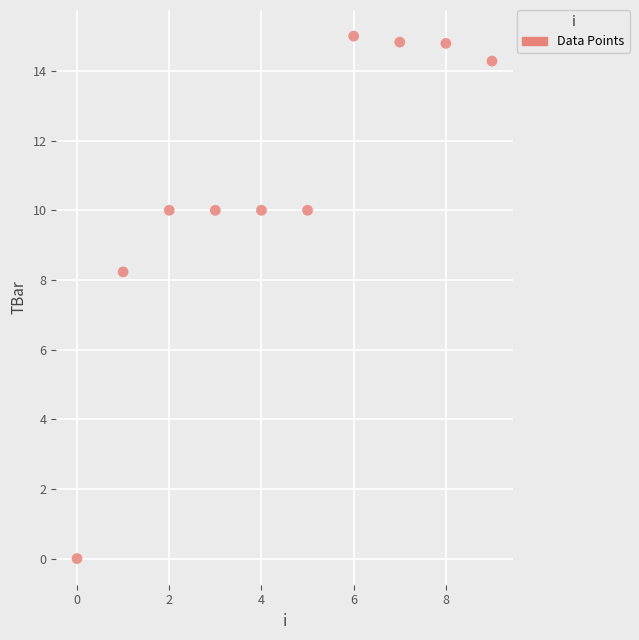

What Y value in the scatter plot is closest to 7?

8.2